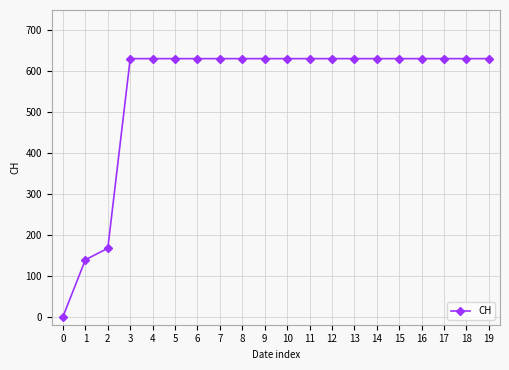

What is the average value?

552